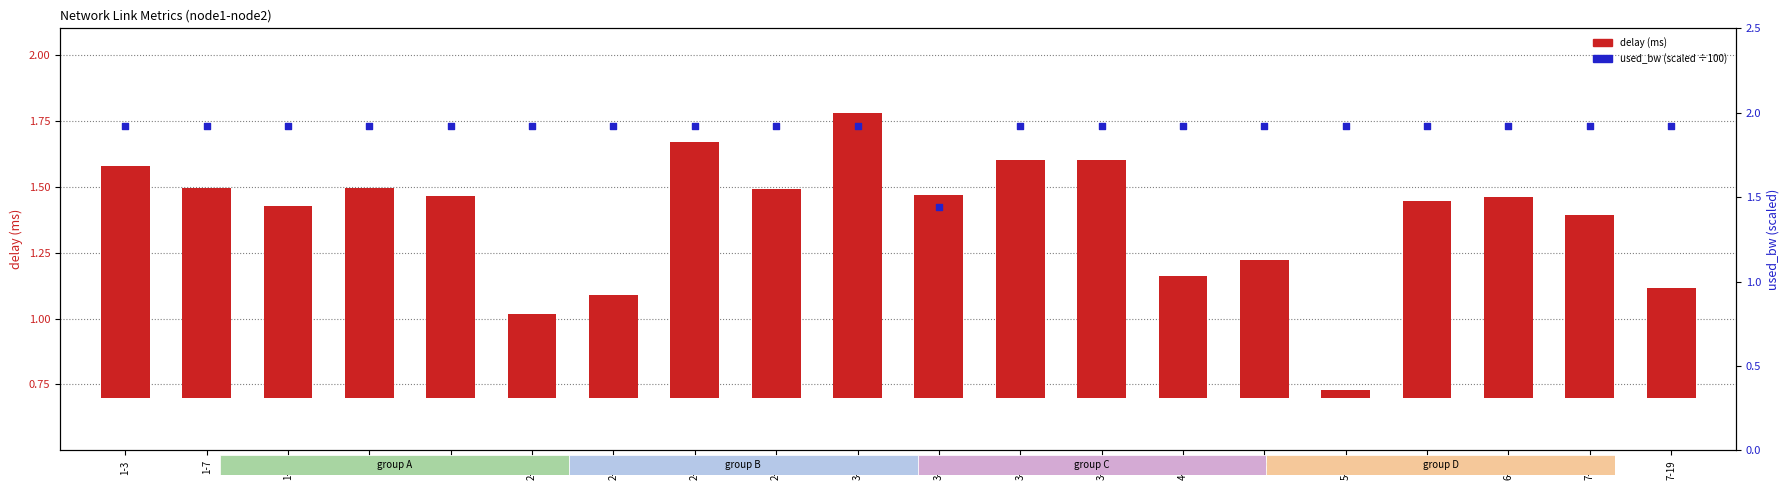

Which series contains the highest Y value?

used_bw (scaled)